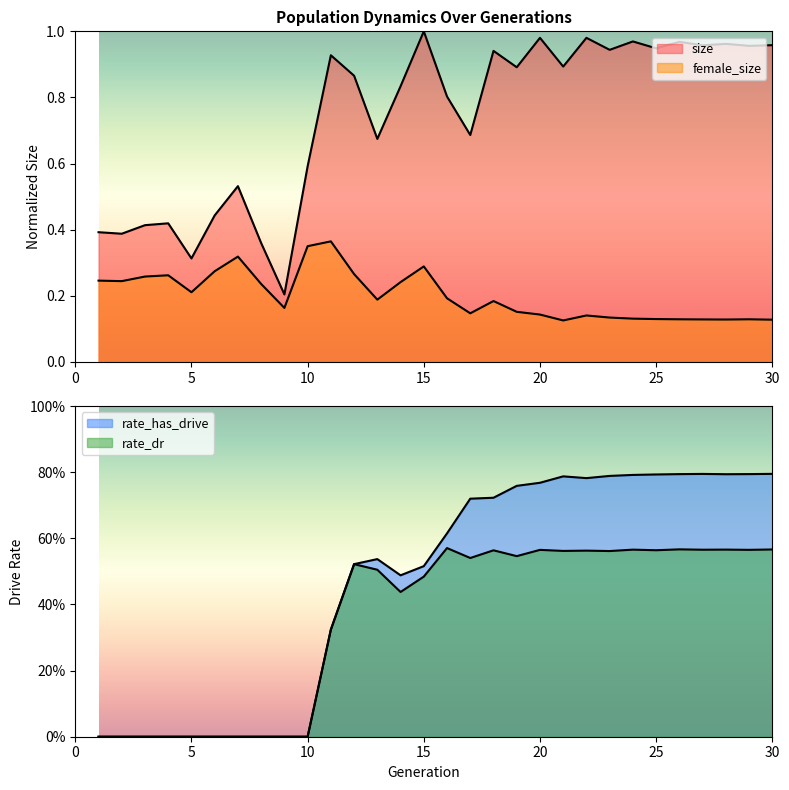

What is the difference between the highest and lowest values at 2?

0.4